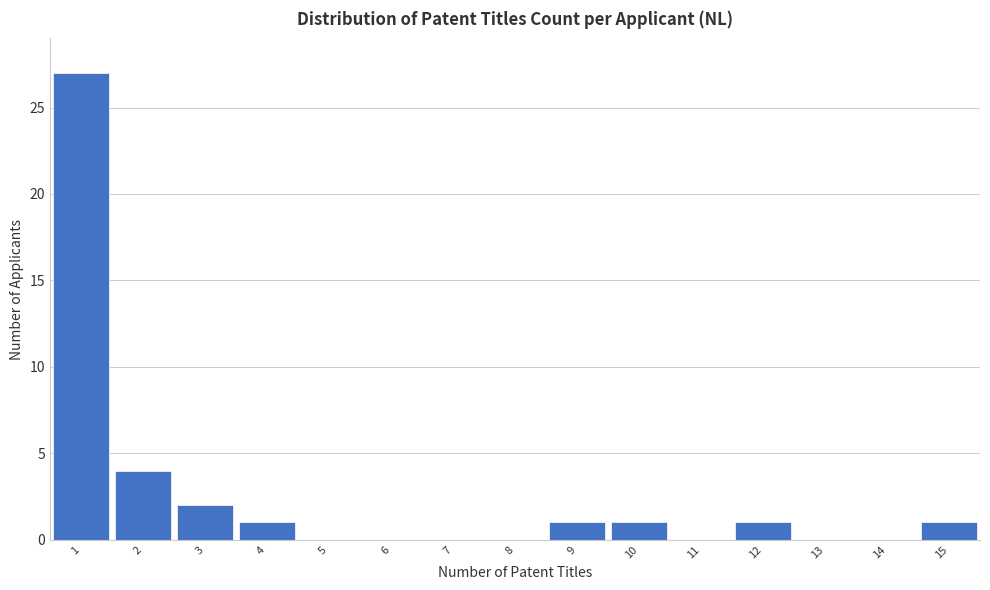

Over which range of the x-axis is the bar tallest?

0.5 to 1.5